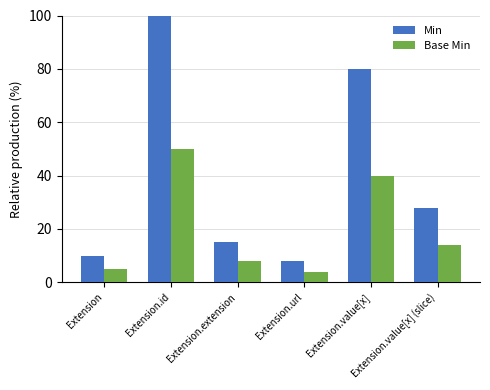

At which category is the sum across all series the highest?

Extension.id